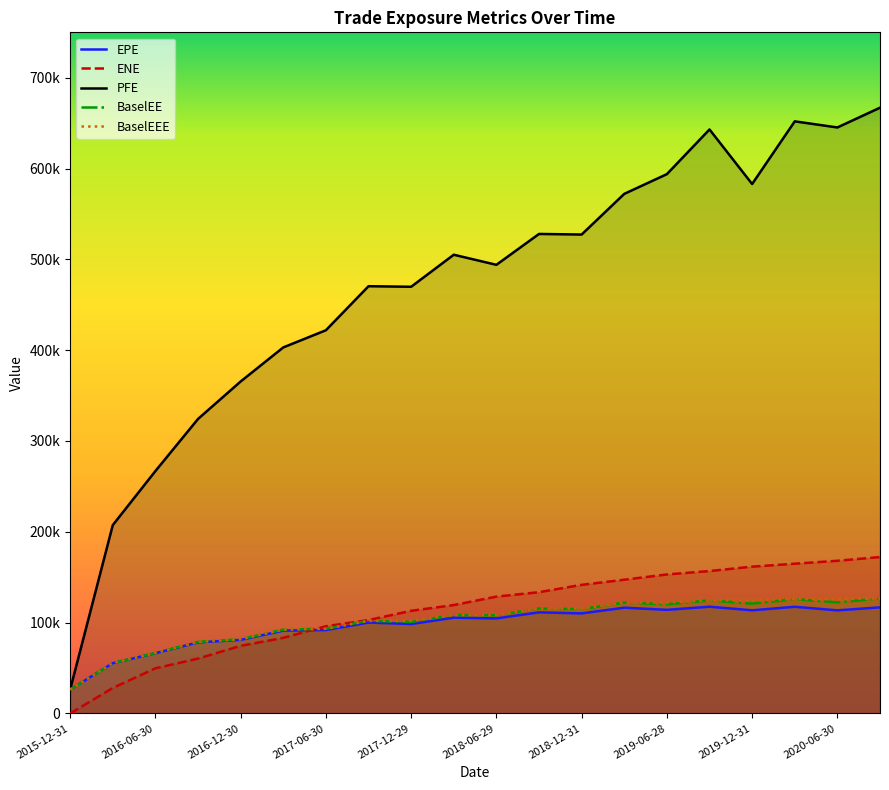

Does the chart have visible grid lines?

No